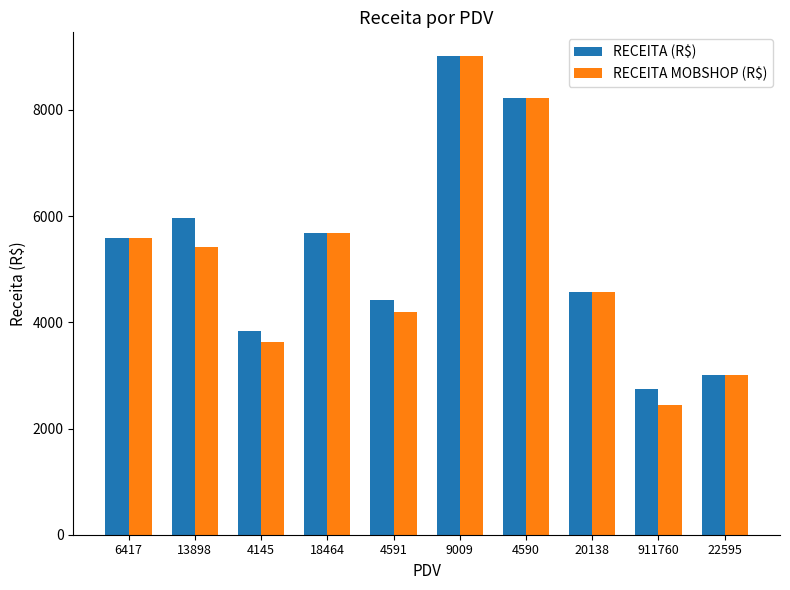

What is the spread (max minus min) of values at 4591?

223.5